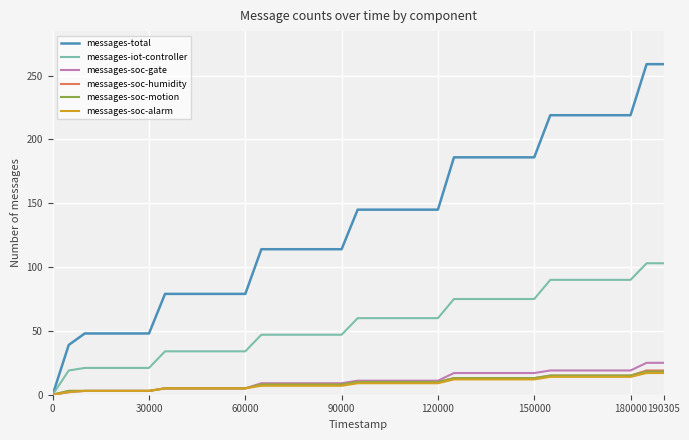

Which series has the largest total across all categories?

messages-total